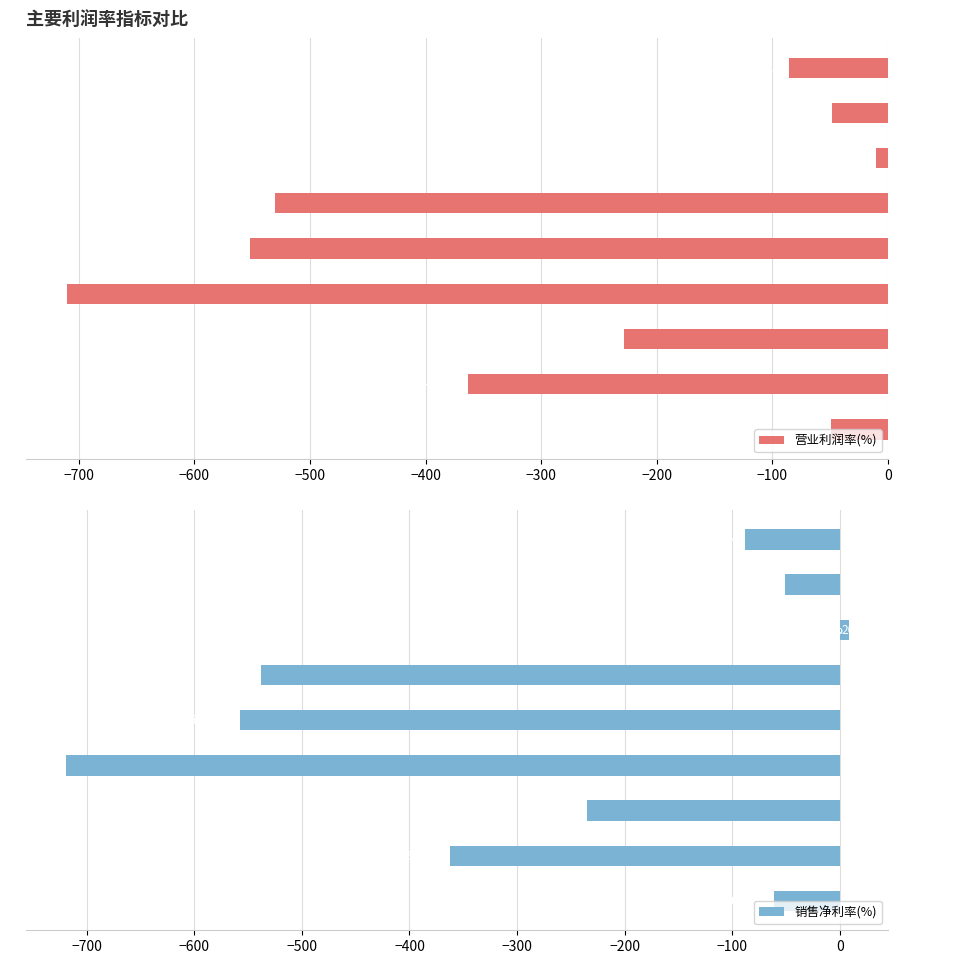

How many bars are there in each group?

2